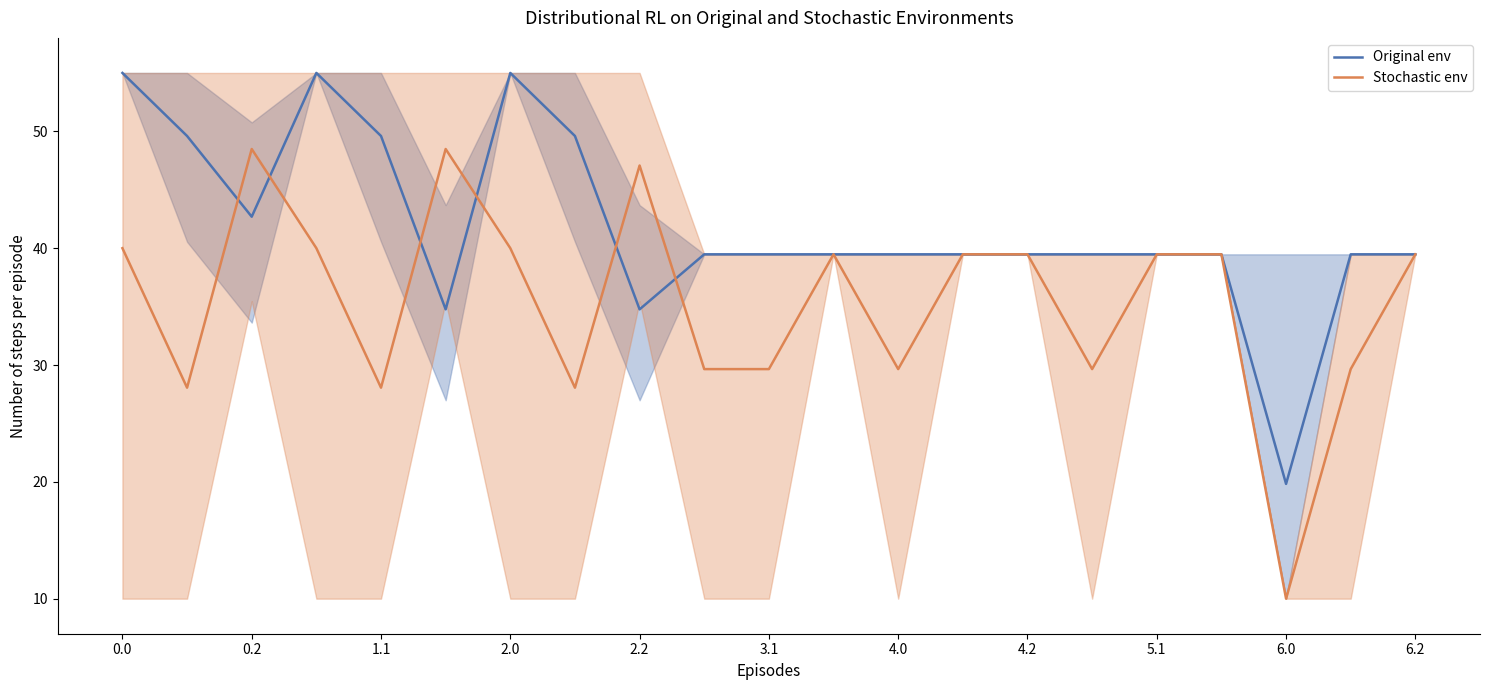

What is the lowest value of the Stochastic env series?

10.0